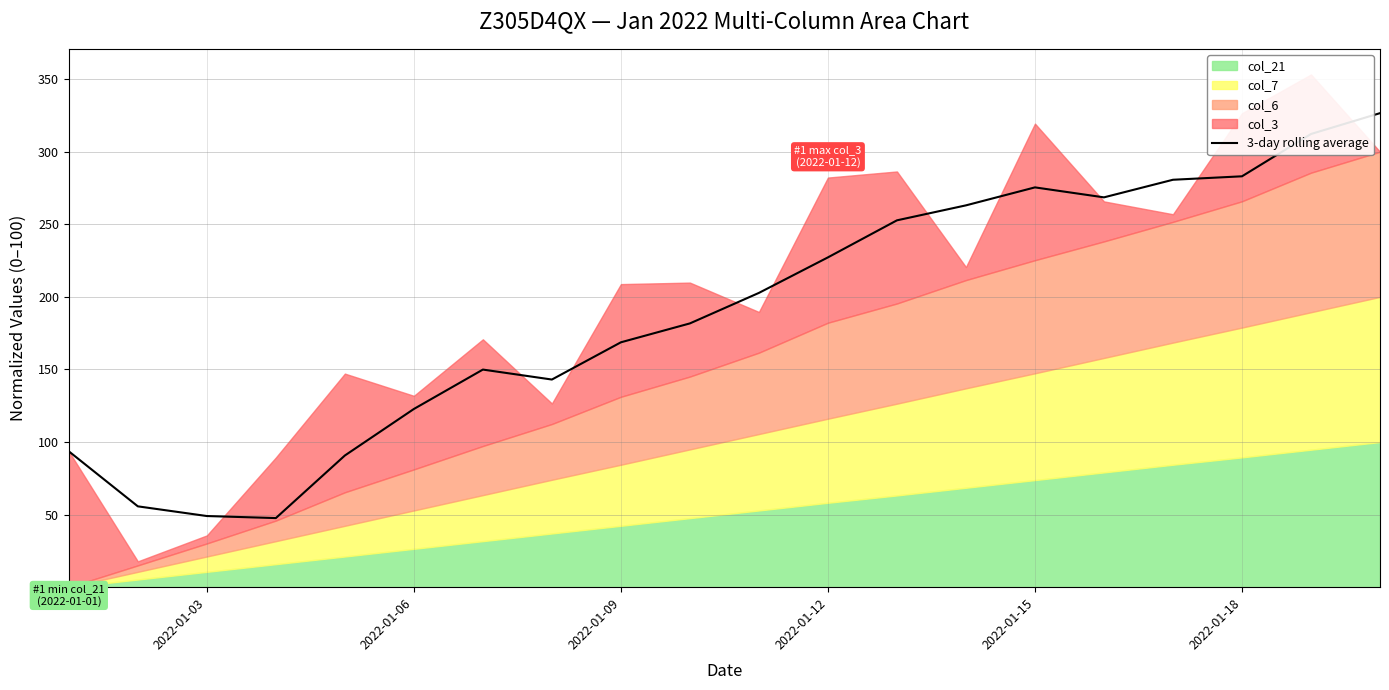

True or false: there are more than 0 points higher than both neighbors.

True